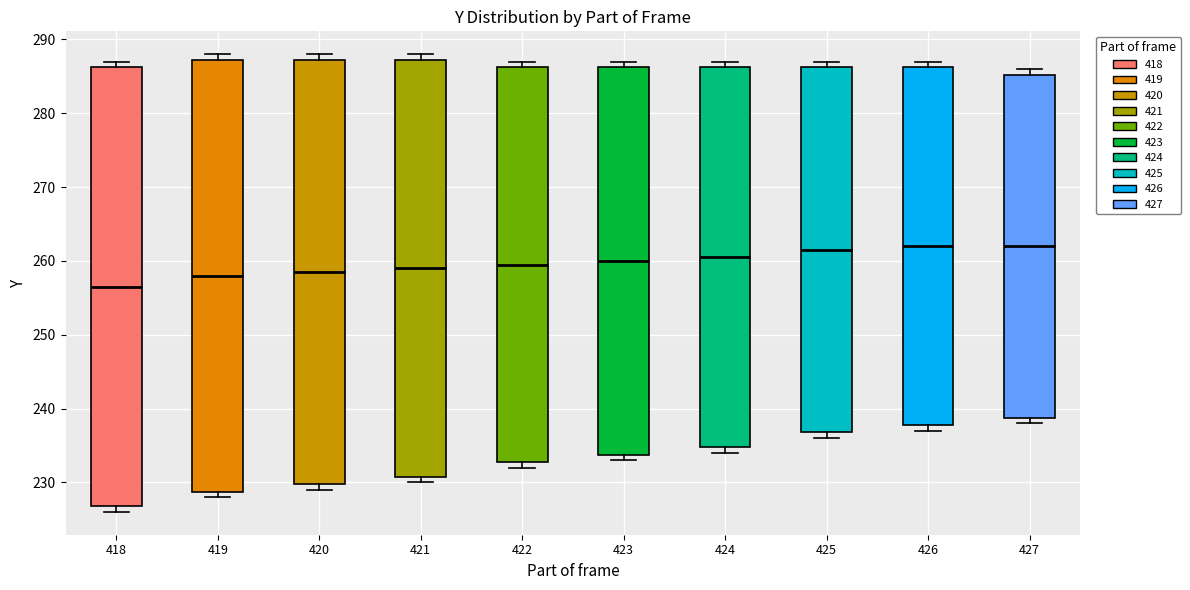

Where is the lower edge of the box at x = 421 on the y-axis? The values are not printed on the chart, so give them approximately, as read against the axis.

231